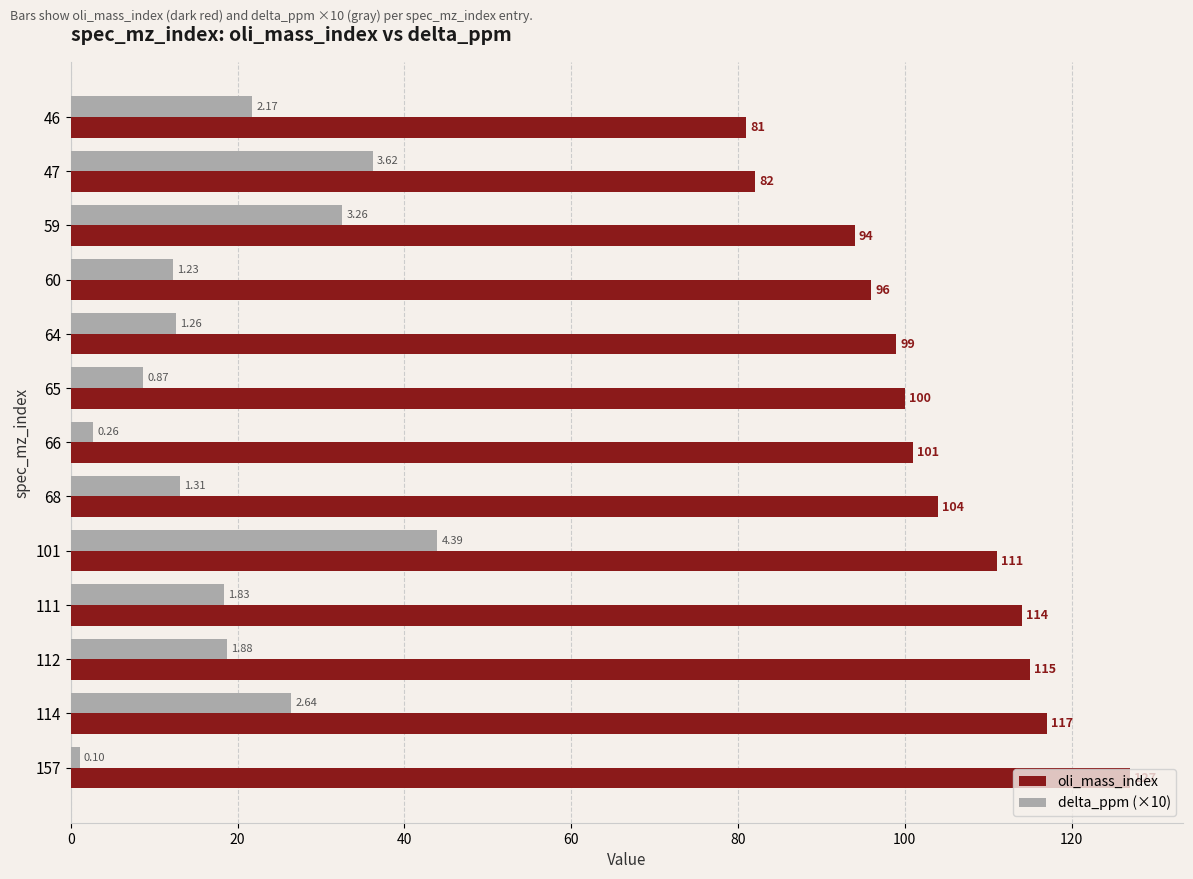

Which series has the largest range (max minus min)?

oli_mass_index